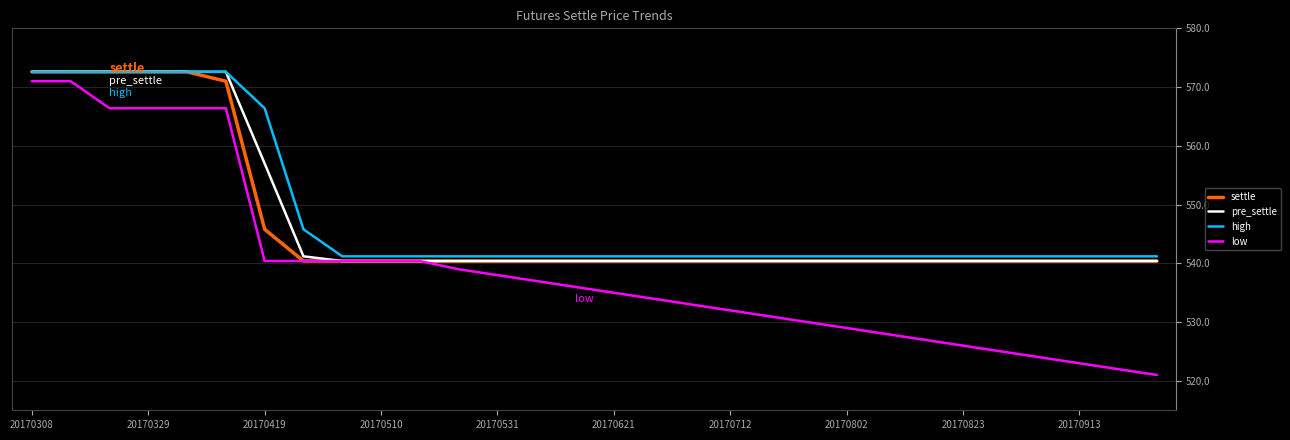

At how many categories does at least one series exceed 536?

30